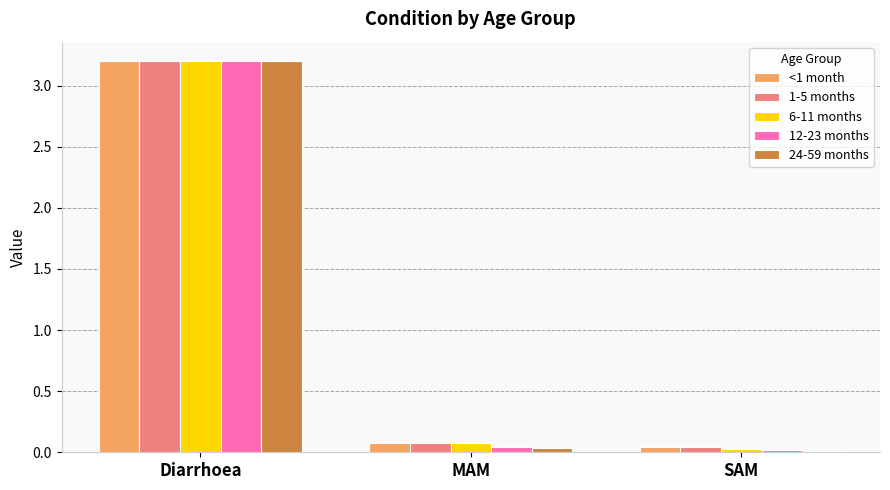

What is the label of the 3rd bar from the left?

SAM